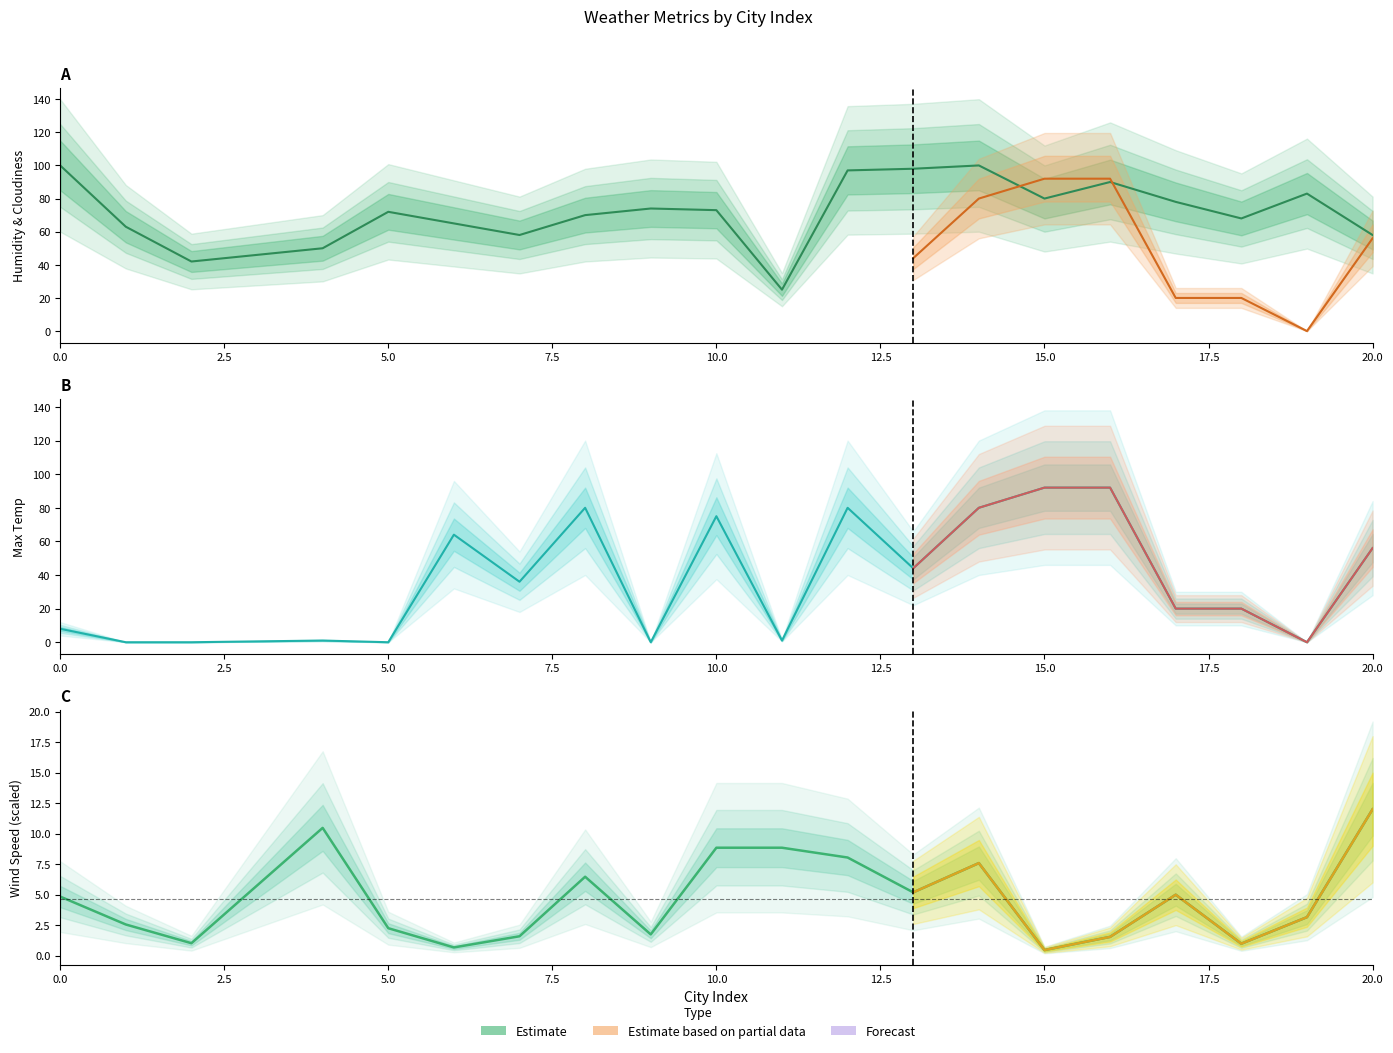

Does the chart display data point markers on the line(s)?

No